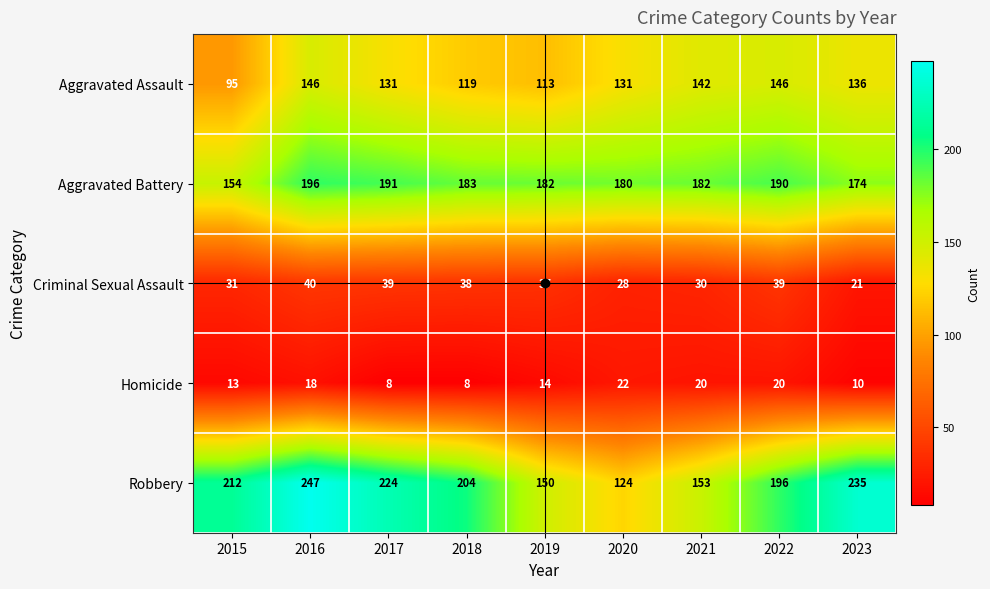

What is the difference between the Robbery values at 2020 and 2017?

100